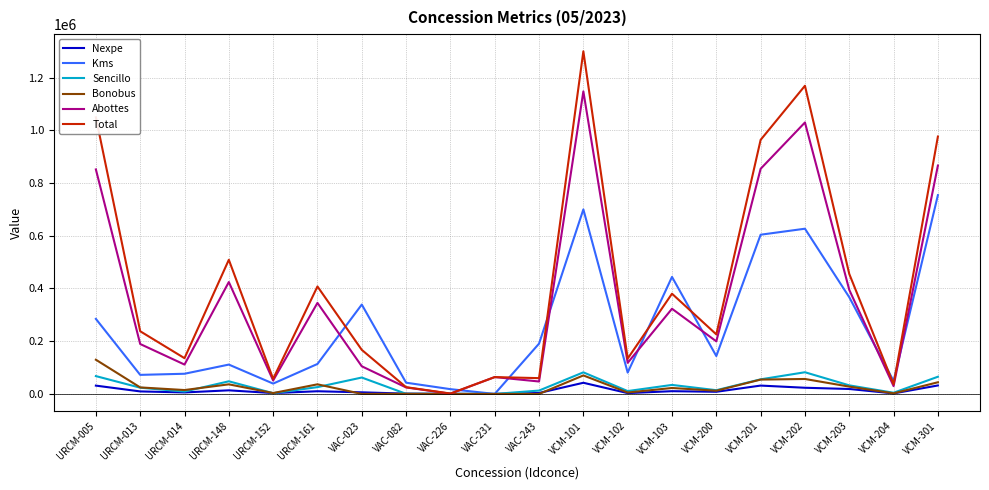

True or false: Nexpe has more than 1 points higher than both neighbors.

True